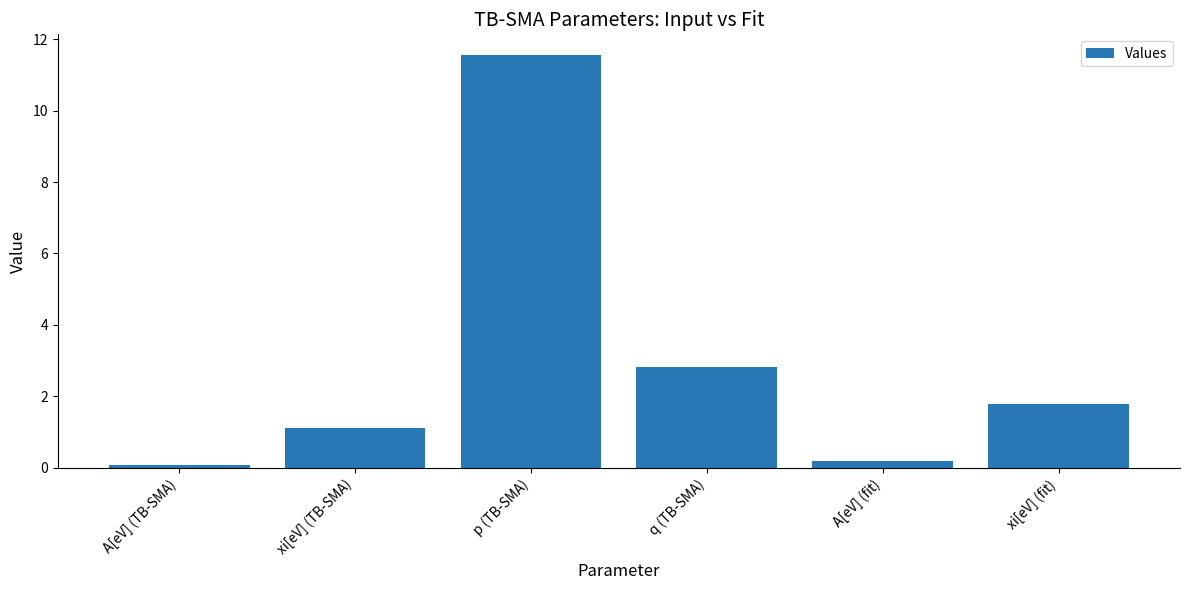

Reading left to right, list all the values displayed in this chart.

A[eV] (TB-SMA)=0.1	xi[eV] (TB-SMA)=1.1	p (TB-SMA)=11.6	q (TB-SMA)=2.8	A[eV] (fit)=0.2	xi[eV] (fit)=1.8